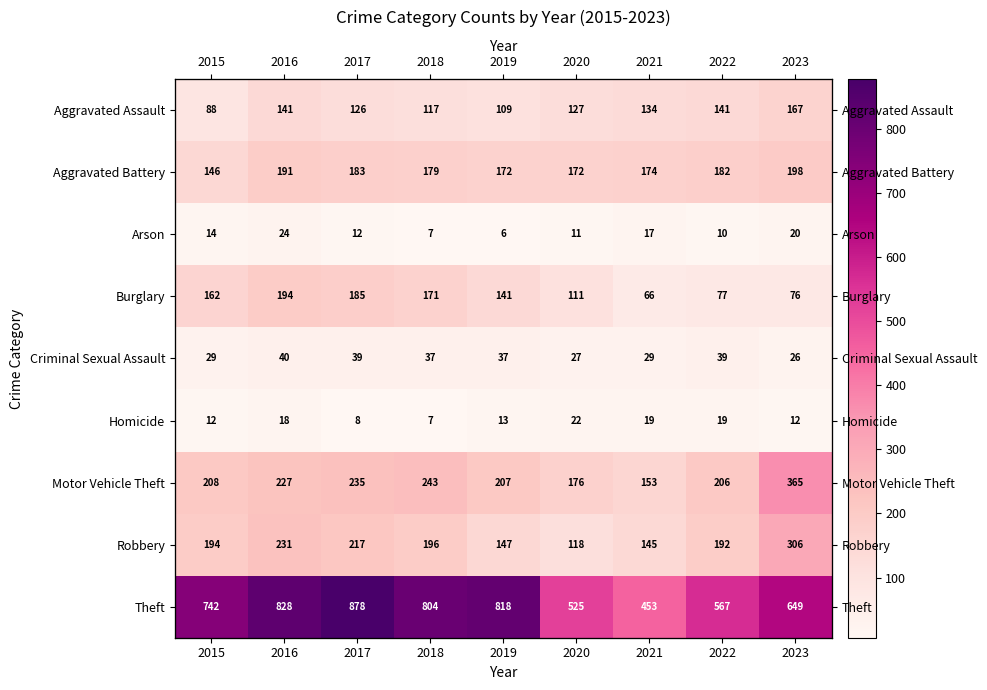

How many values in the Burglary series are below 141?

4